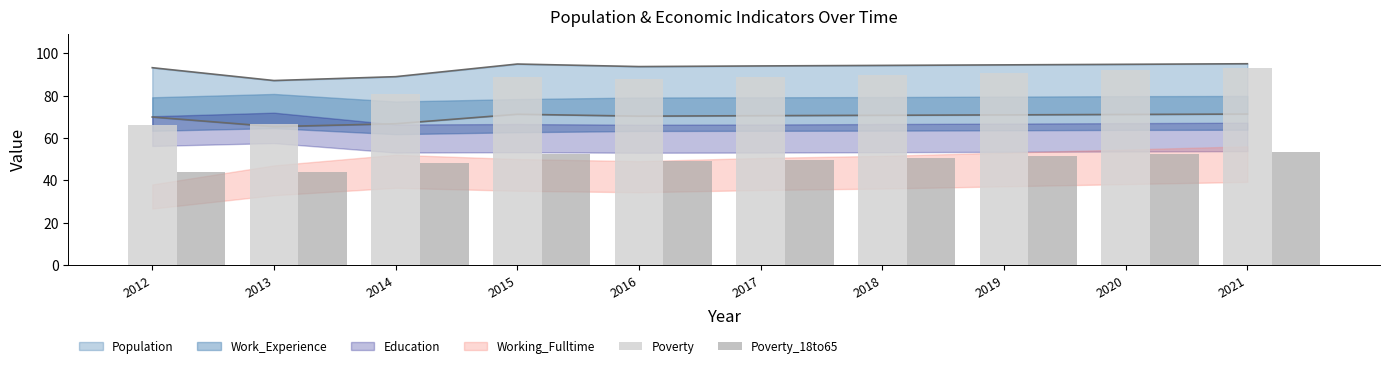

Is the value of Poverty at 2013 greater than the value of Poverty_18to65 at 2019?

Yes